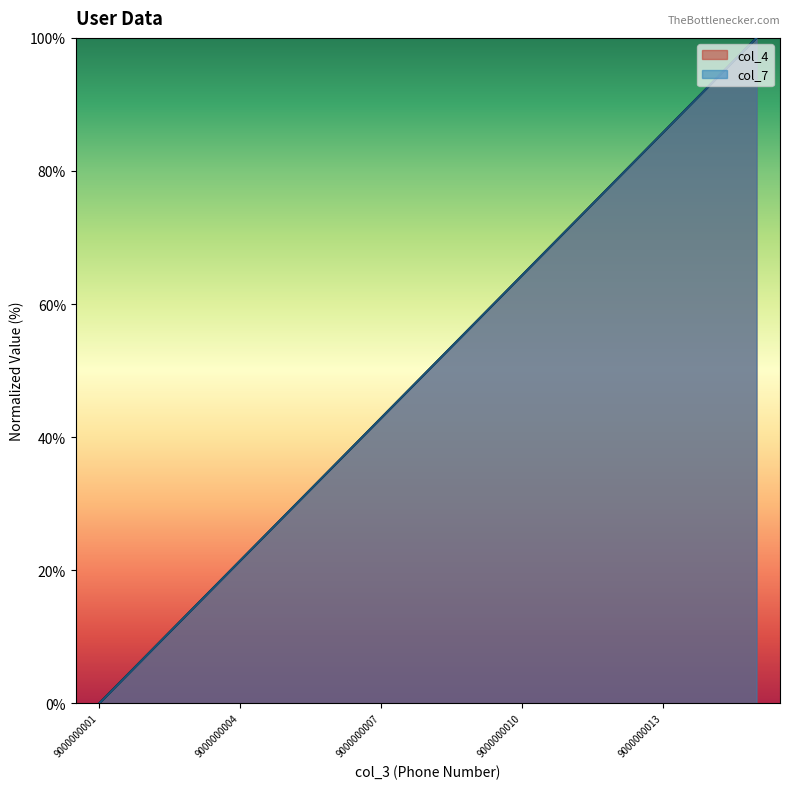

Is the value of col_7 at 9000000009 greater than the value of col_4 at 9000000001?

Yes